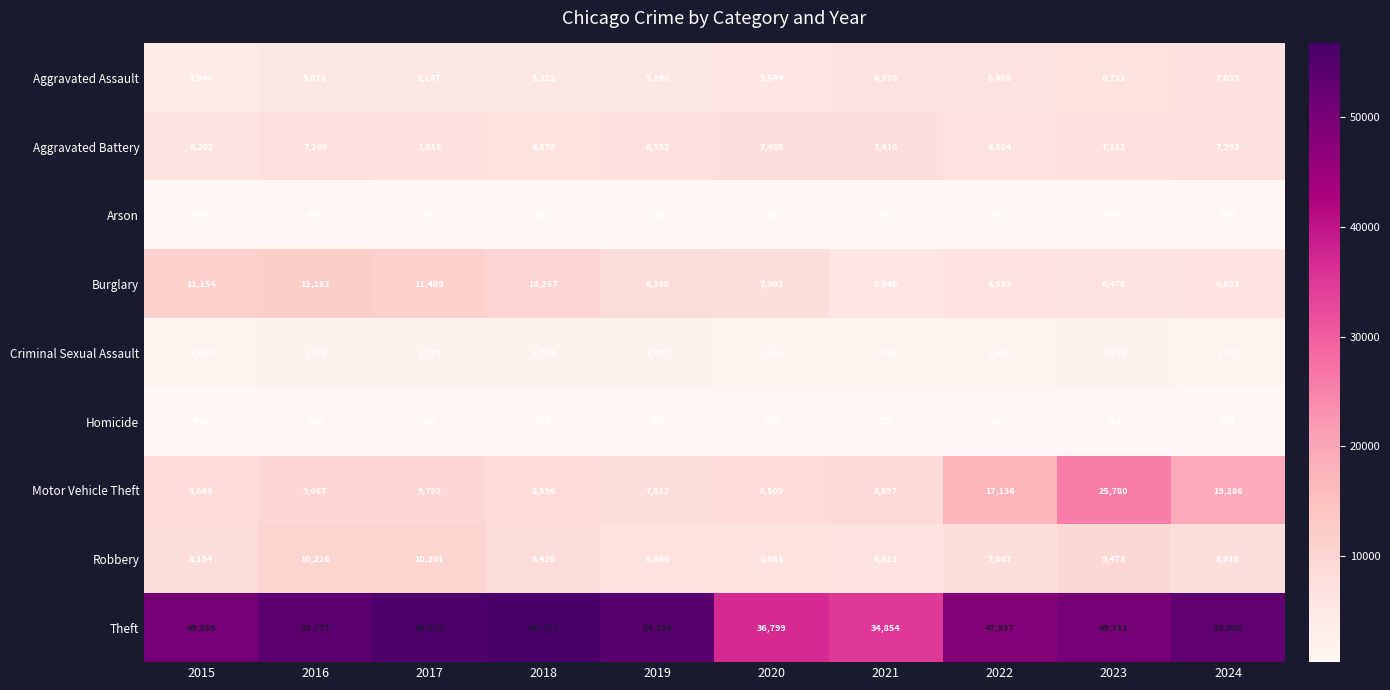

At which category does the chart reach its peak across all series?

2018